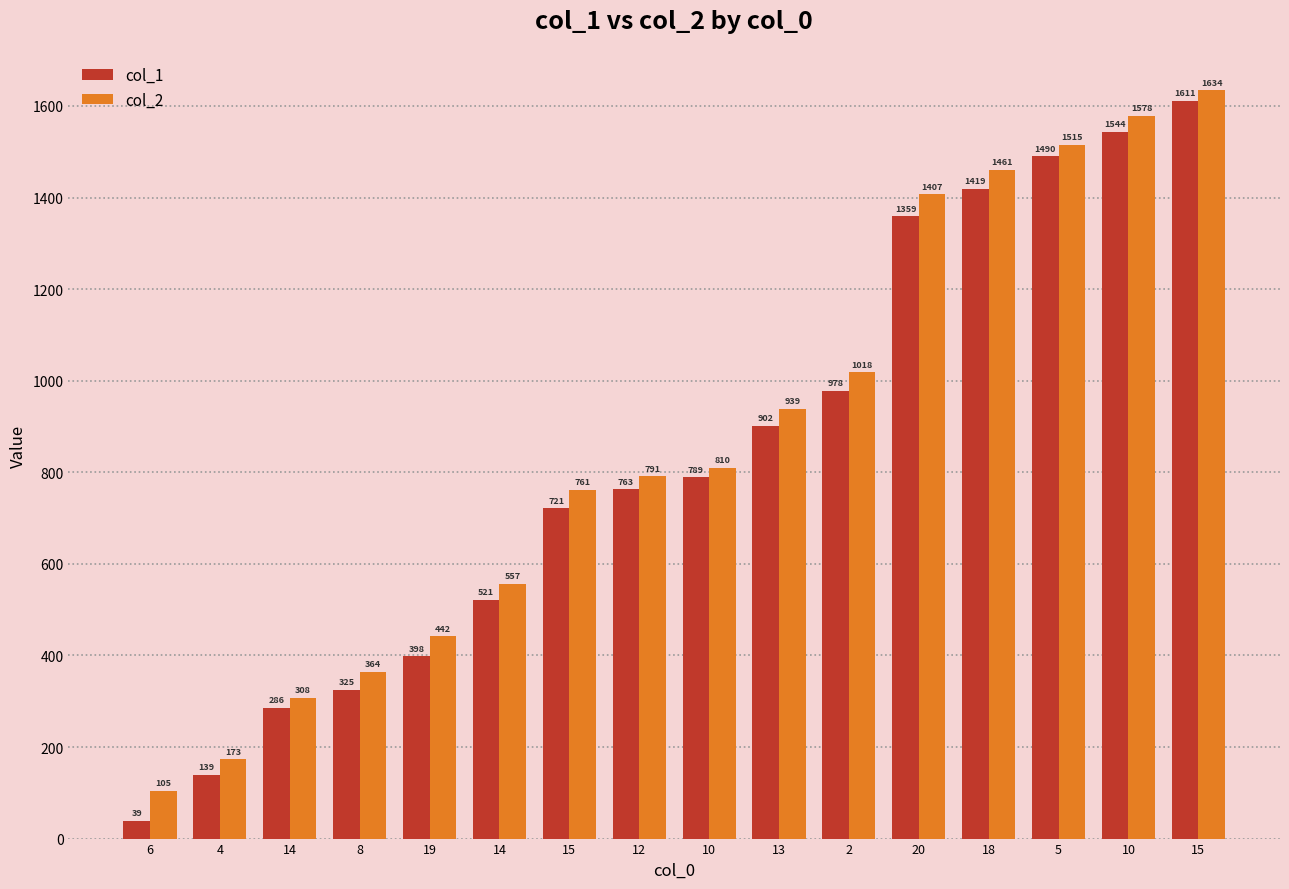

How many distinct data groups are displayed?

2